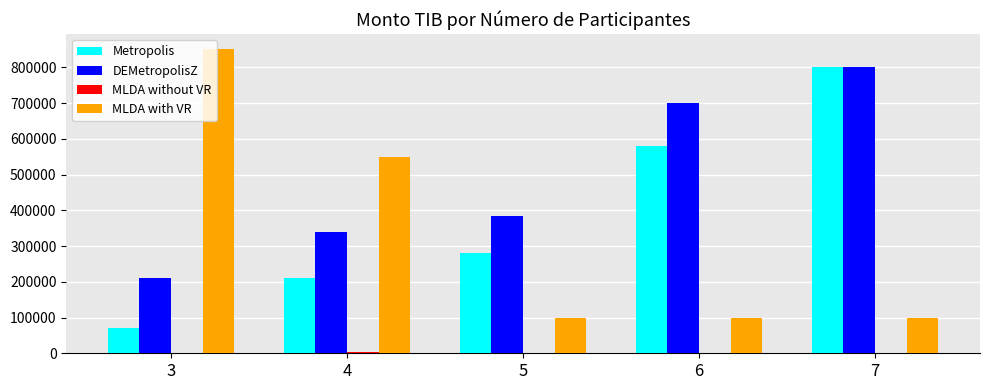

Which series has the largest total across all categories?

DEMetropolisZ